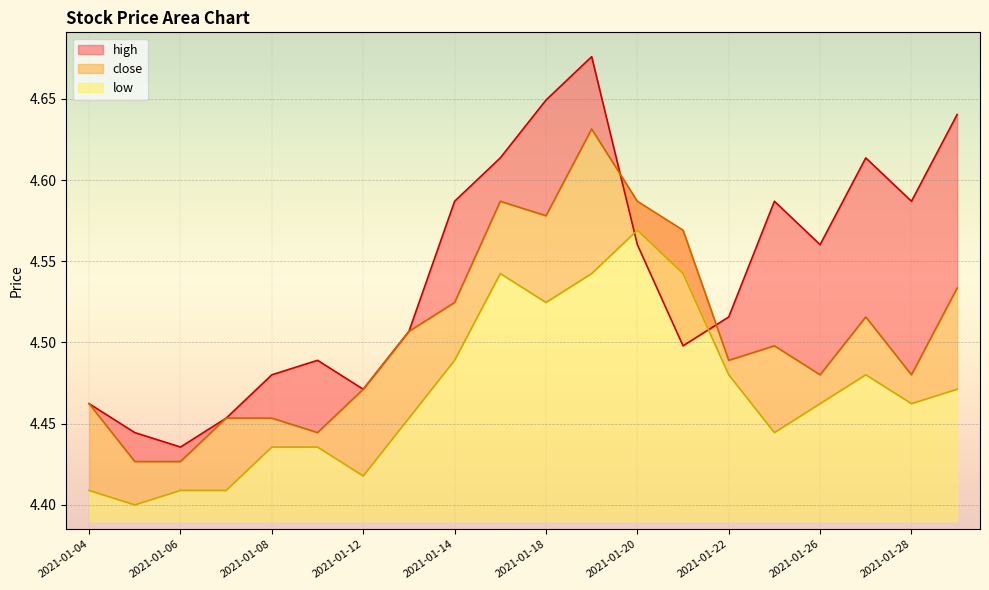

At which label is low closest to 4?

2021-01-05